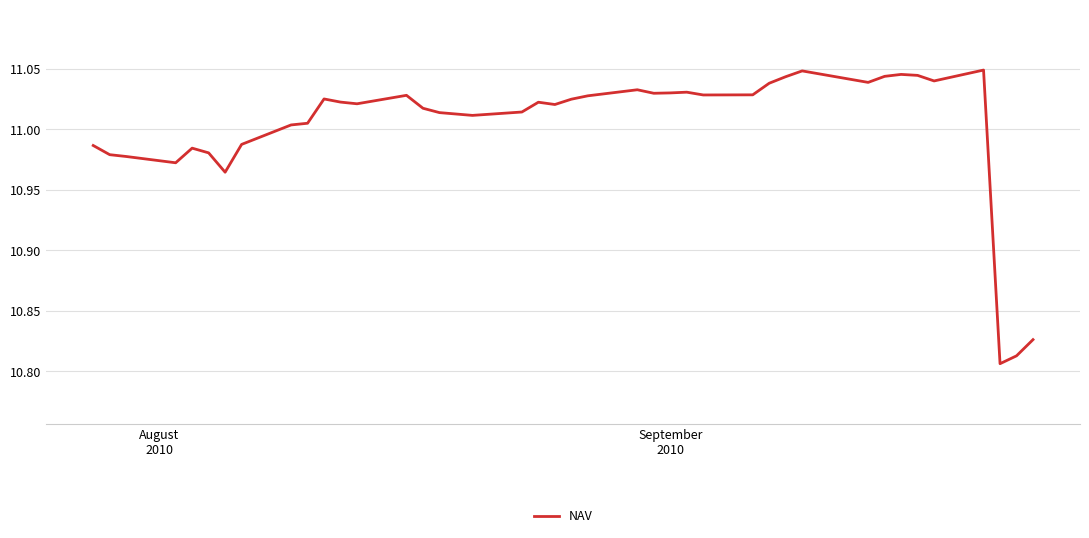

Is this an area chart (filled region under the line)?

No